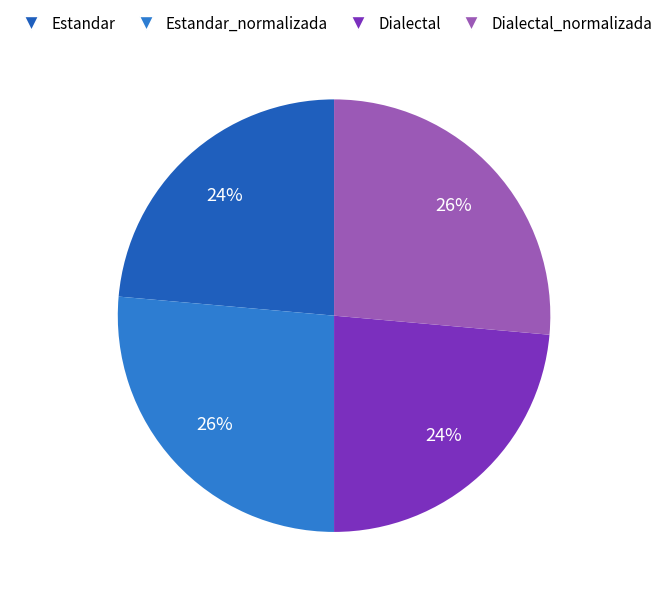

What percentage is NOT represented by Estandar?

76.4%